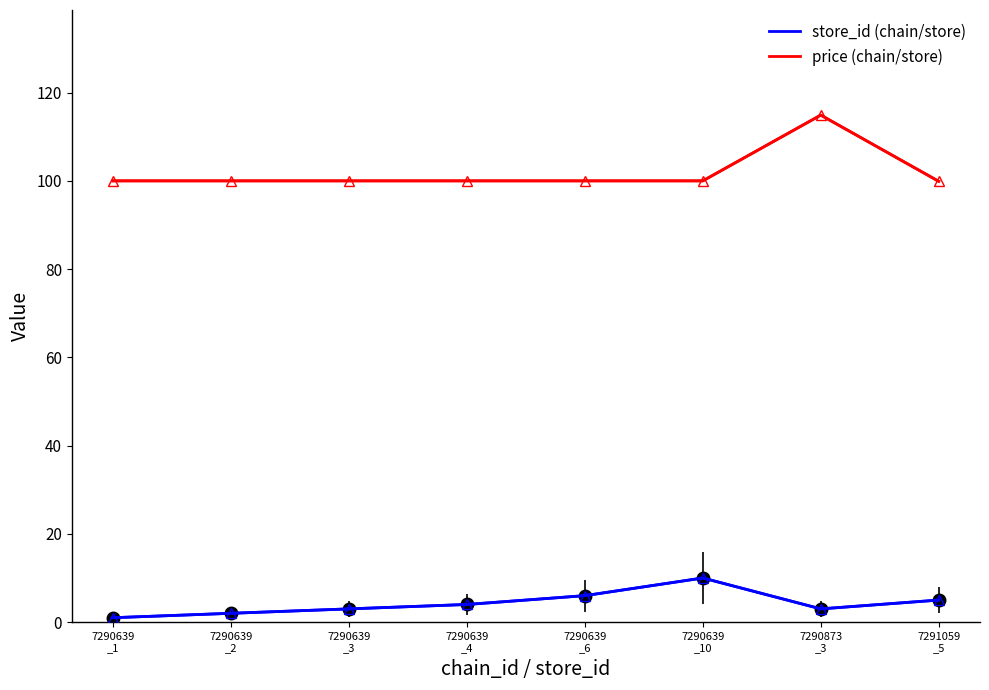

List the series in order of their peak value, lowest first.

store_id (chain/store), price (chain/store)